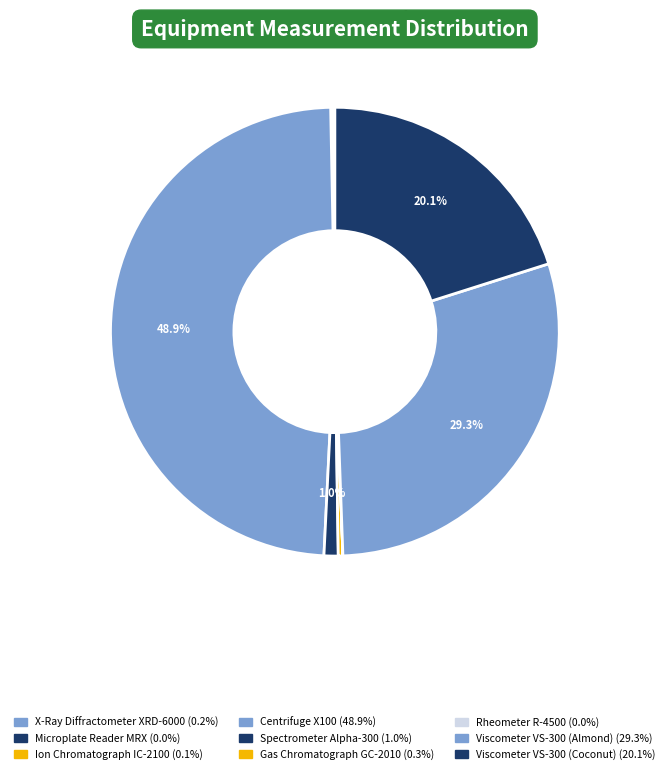

The Microplate Reader MRX slice represents 0% of the pie. True or false?

True